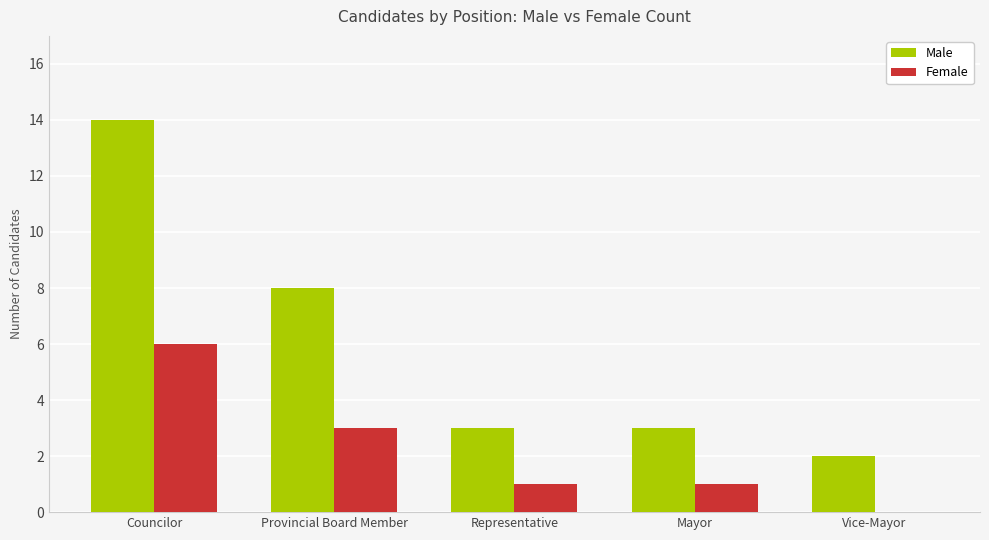

The Male series shows 2 at Provincial Board Member. True or false?

False